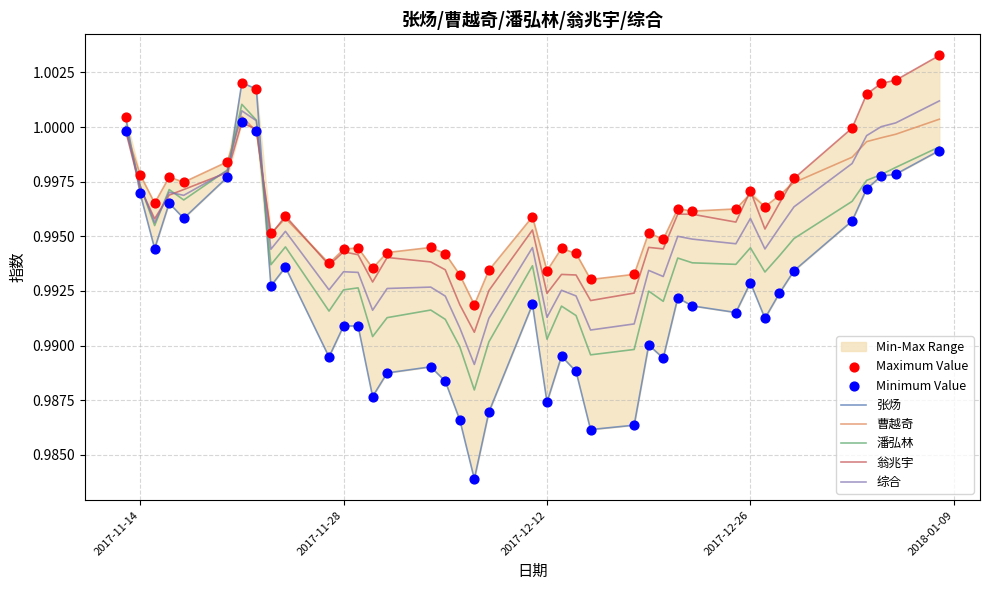

Is the value of 曹越奇 at 2017-12-19 greater than the value of 翁兆宇 at 2017-11-23?

Yes